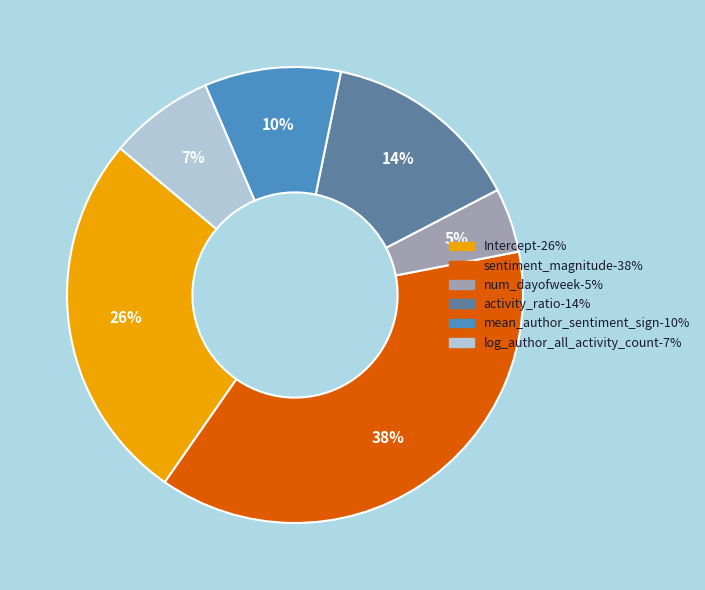

Which has a higher value, Intercept or mean_author_sentiment_sign?

Intercept